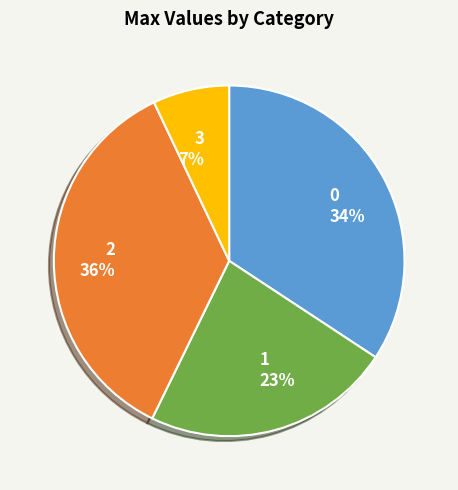

Is 1 the majority of the pie?

No